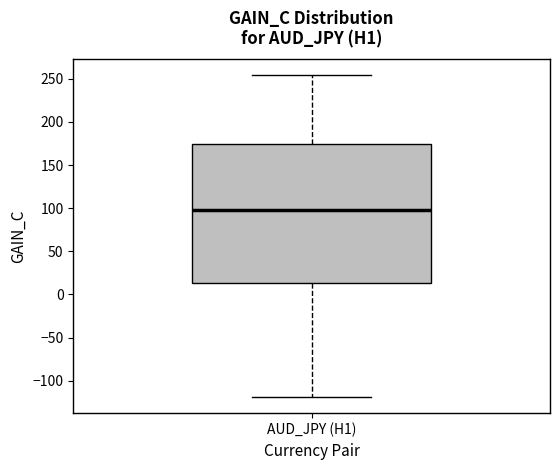

Where does the median line of the box for AUD_JPY (H1) sit on the y-axis? The values are not printed on the chart, so give them approximately, as read against the axis.

100